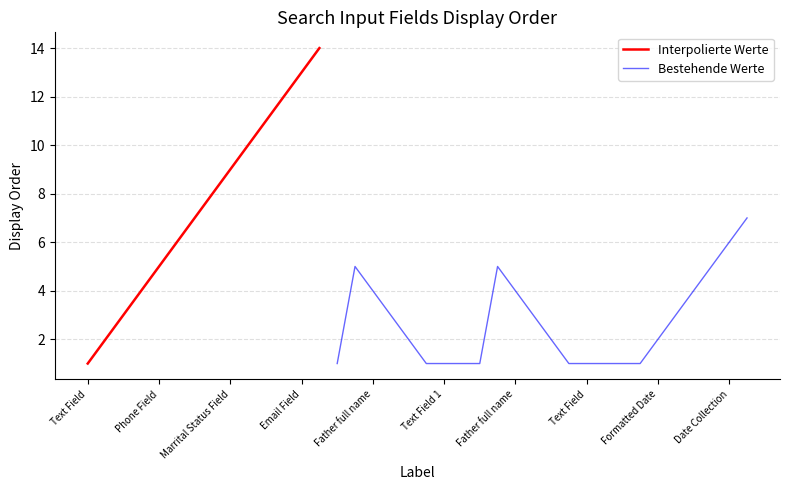

At which category does the chart reach its minimum across all series?

Text Field